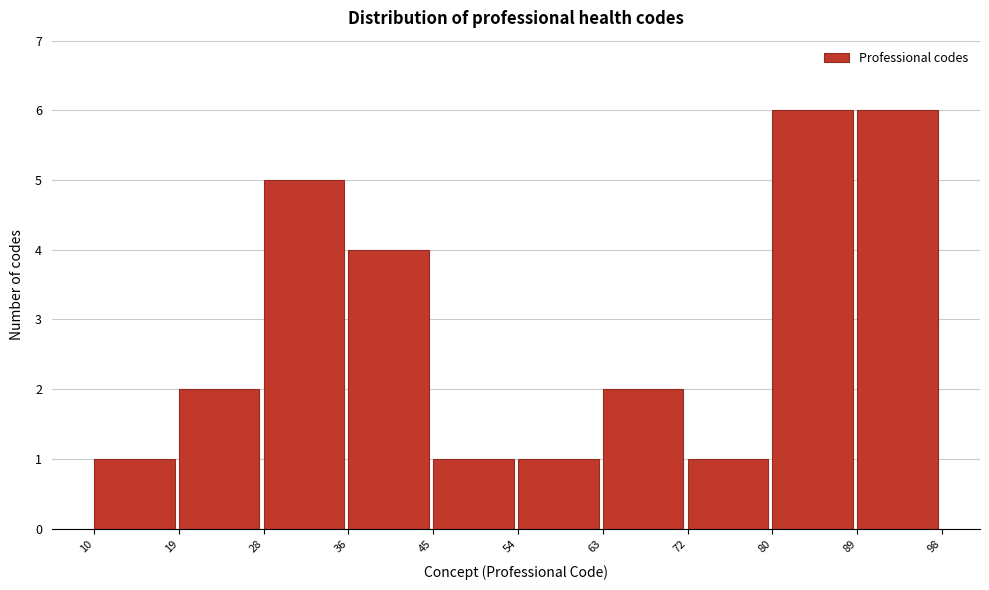

Reading left to right, transcribe this chart: for each bar, give the range it covers on the x-axis and its height. The values are not printed on the chart, so give them approximately, as read against the axis.

10 to 19: 1
19 to 28: 2
28 to 36: 5
36 to 45: 4
45 to 54: 1
54 to 63: 1
63 to 72: 2
72 to 80: 1
80 to 89: 6
89 to 98: 6